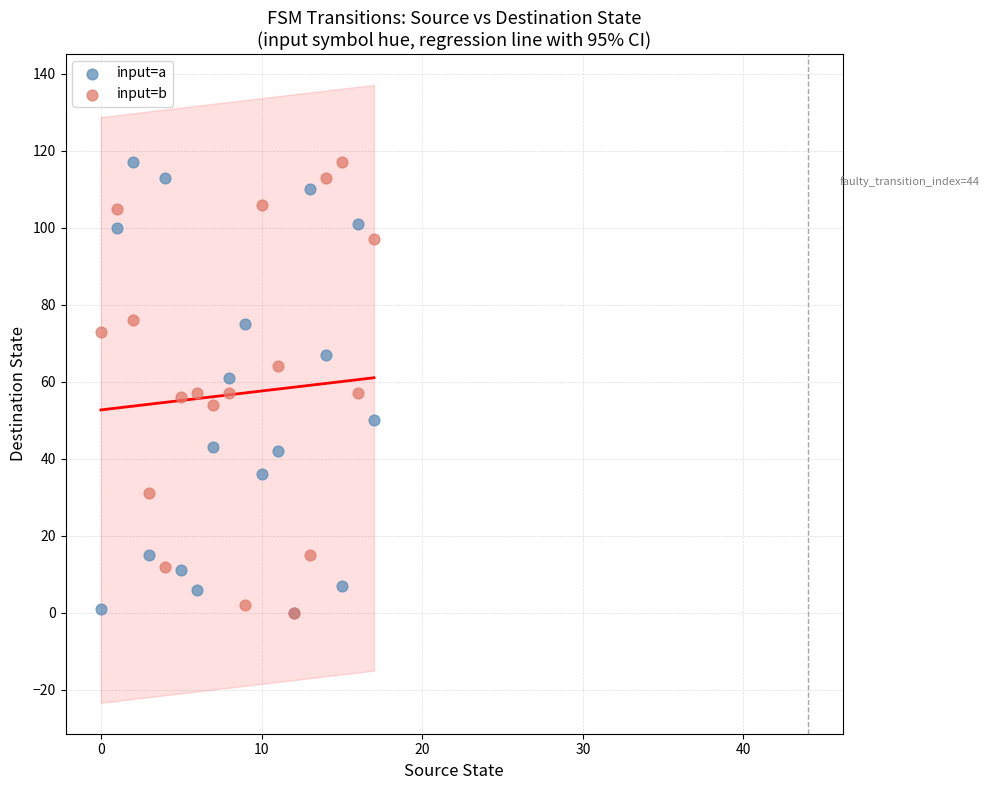

What are all the series names shown in the legend?

input=a, input=b